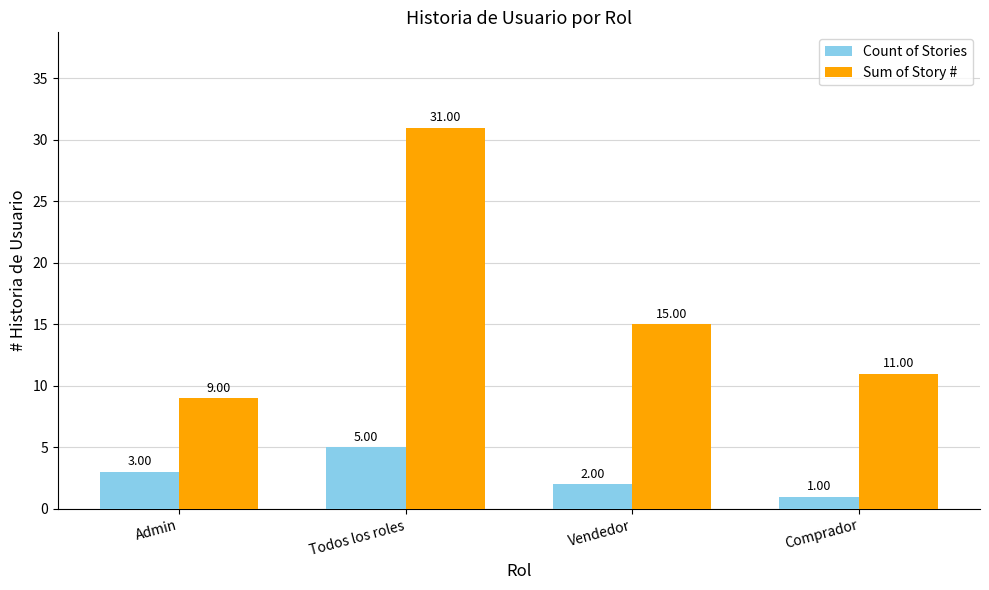

What is the label of the 2nd bar from the left?

Todos los roles